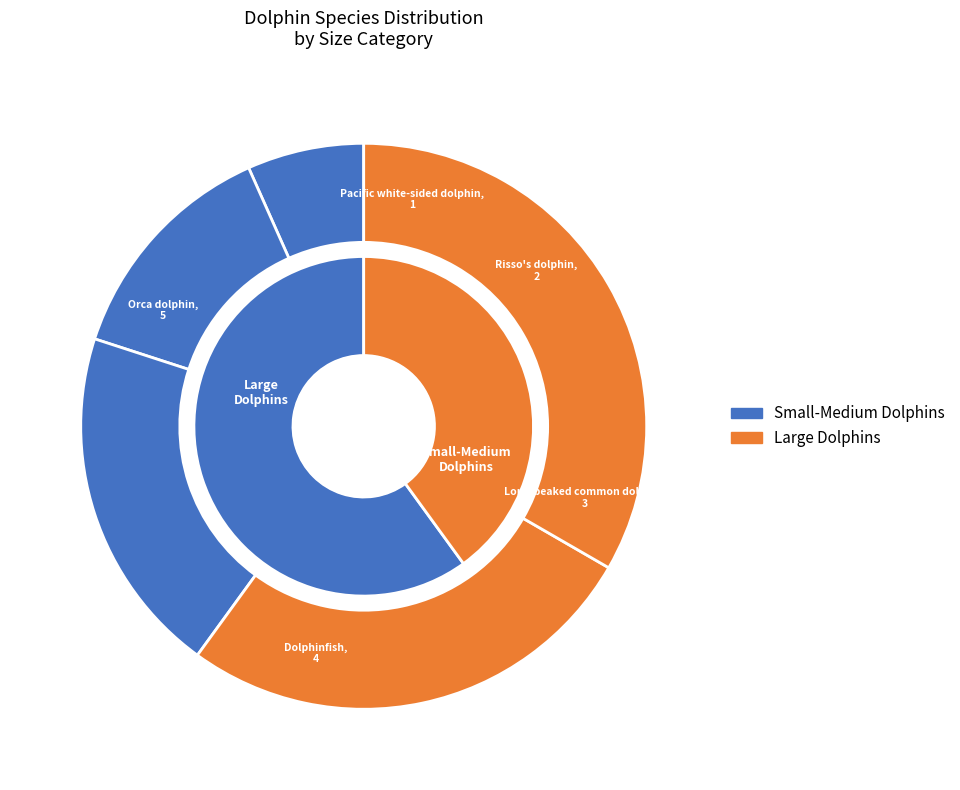

To the nearest percent, what is the difference between the largest and smallest slice percentages?

27%